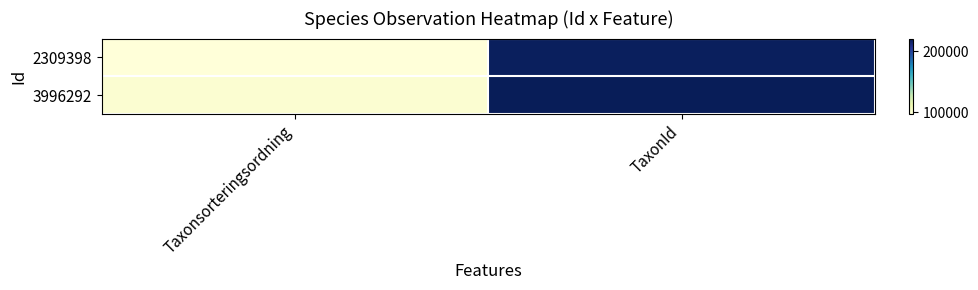

Reading left to right, transcribe all the data shown in this chart.

2309398: Taxonsorteringsordning=96355	TaxonId=219847
3996292: Taxonsorteringsordning=99589	TaxonId=221333